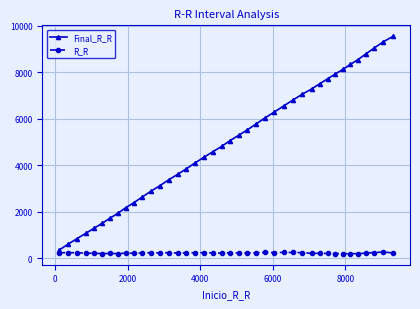

Rank the series by their average value, from highest to lowest.

Final_R_R, R_R